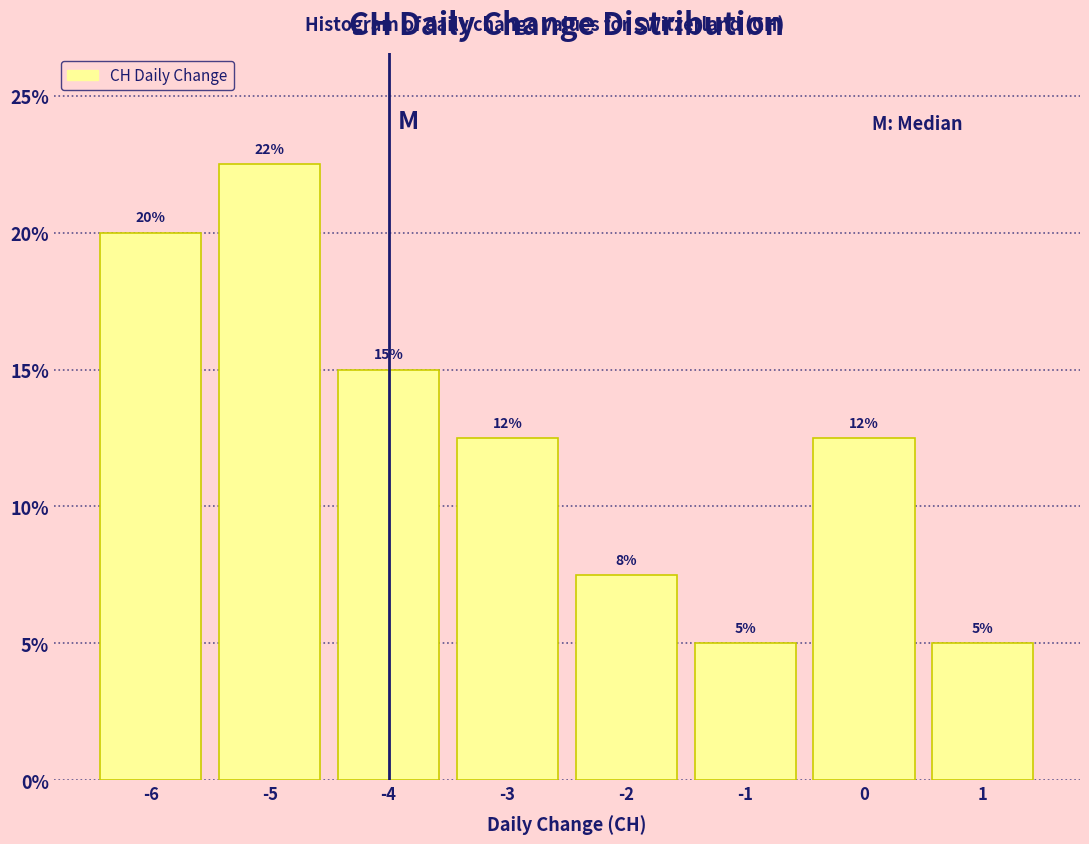

Over which range of the x-axis is the bar tallest?

-5.5 to -4.5